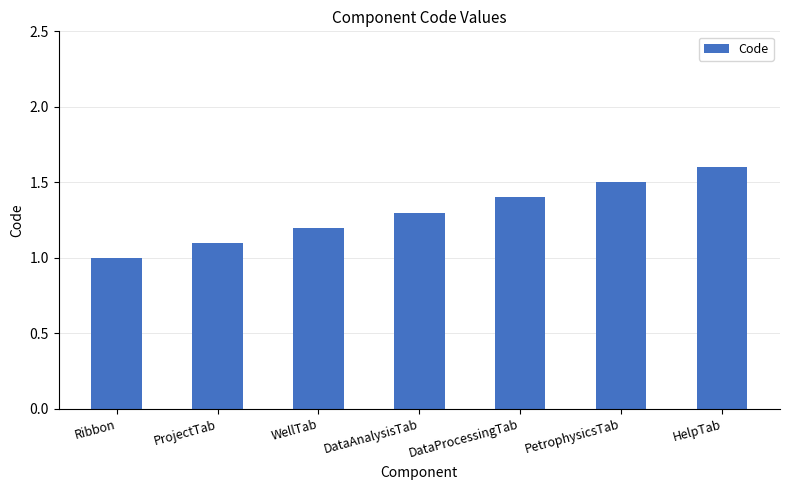

What is the label of the 6th bar from the left?

PetrophysicsTab